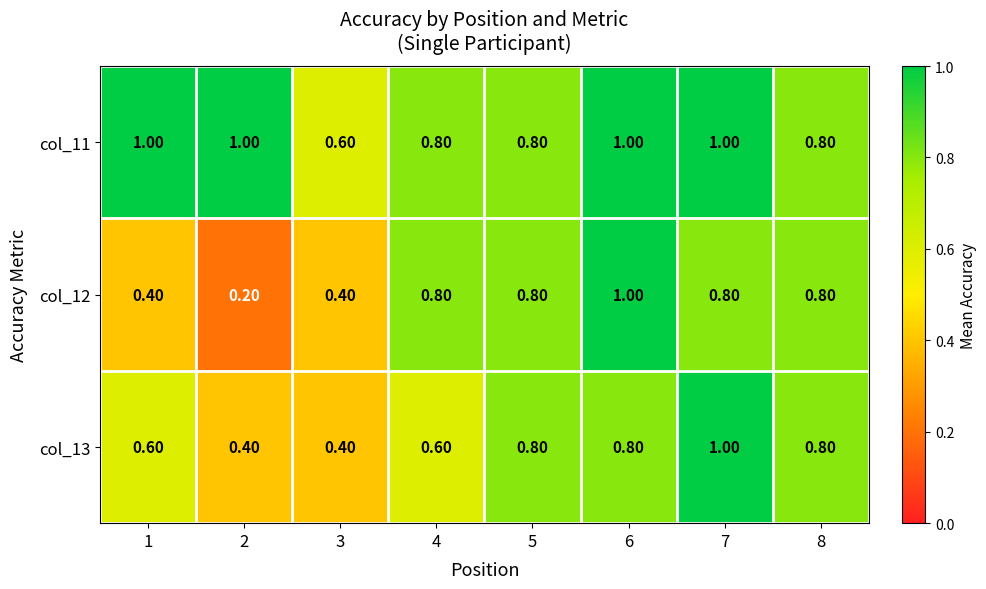

What is the smallest value displayed?

0.2